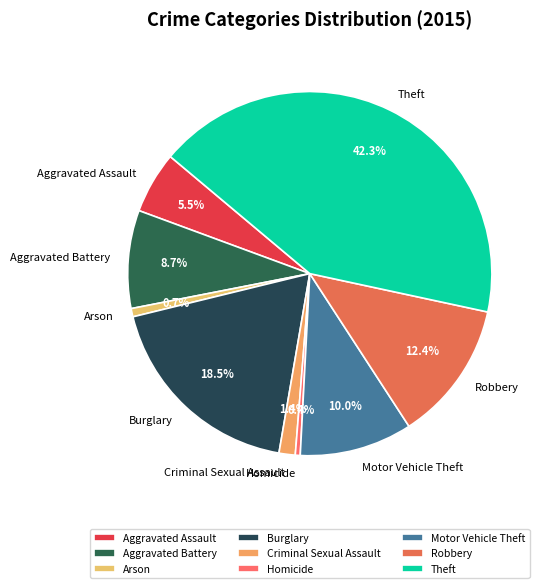

What percentage is NOT represented by Aggravated Assault?

94.5%